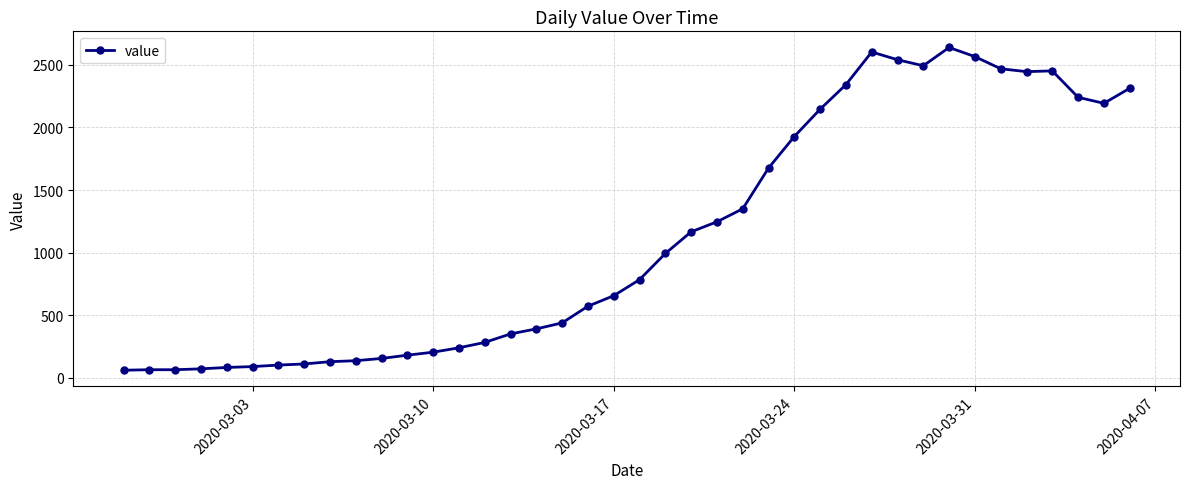

What is the sum of all values?

45000